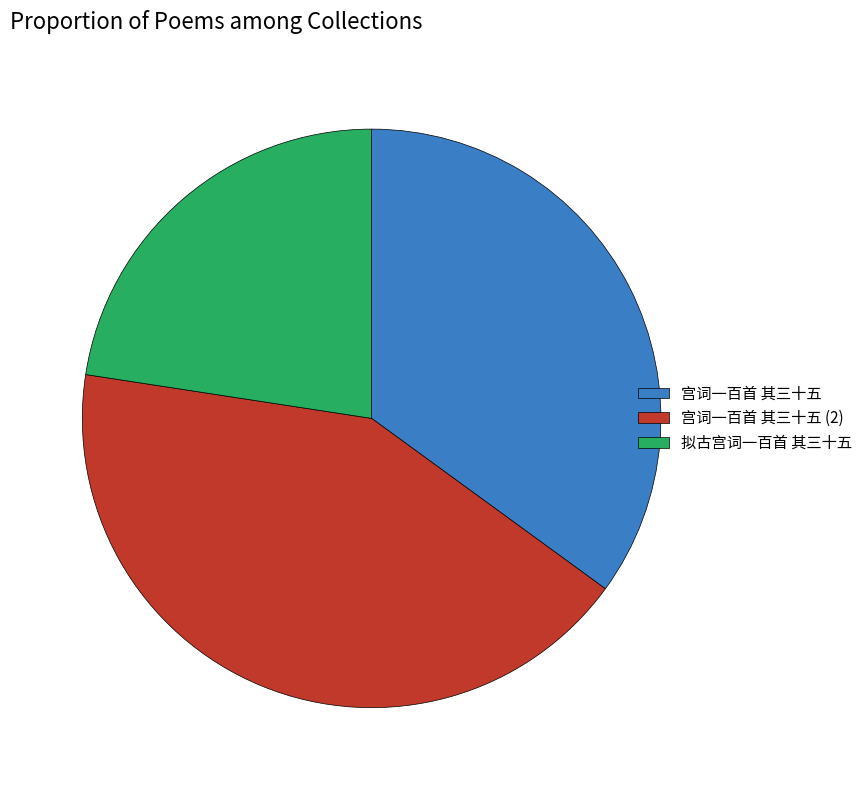

Rank the categories by value from highest to lowest.

宫词一百首 其三十五 (2), 宫词一百首 其三十五, 拟古宫词一百首 其三十五